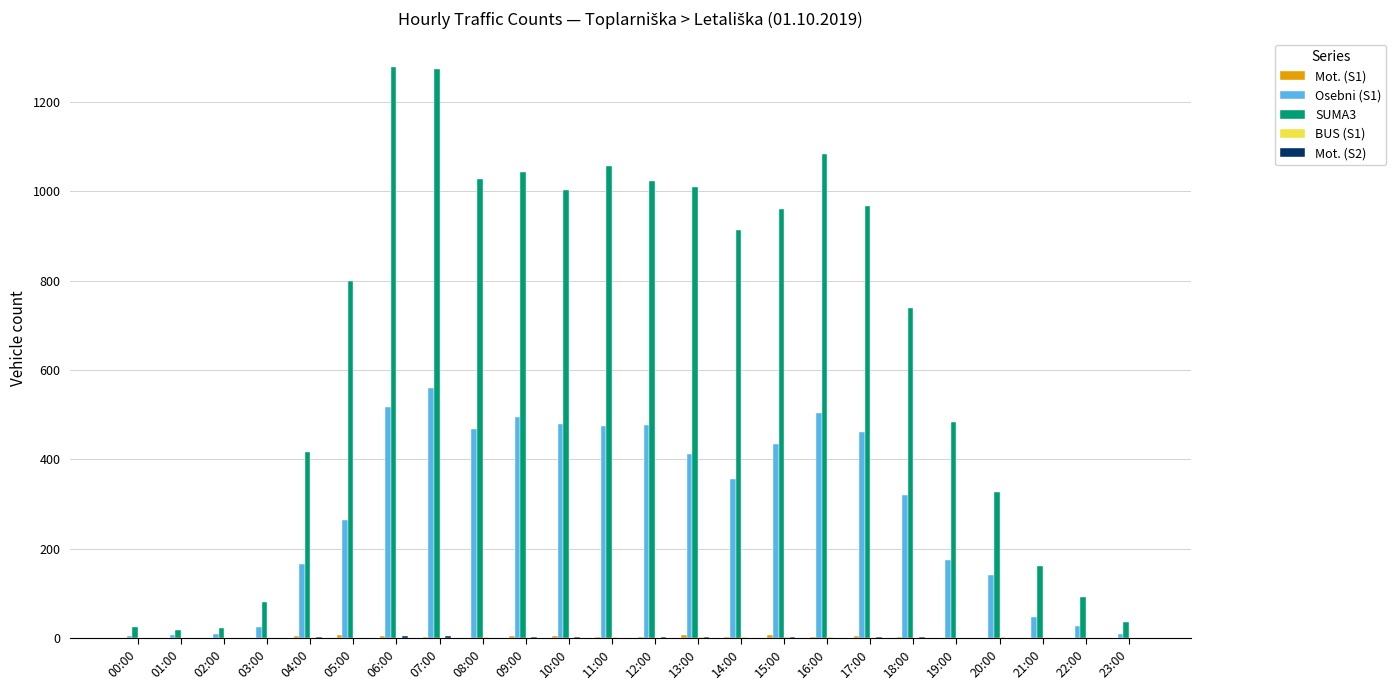

Which series has the largest total across all categories?

SUMA3